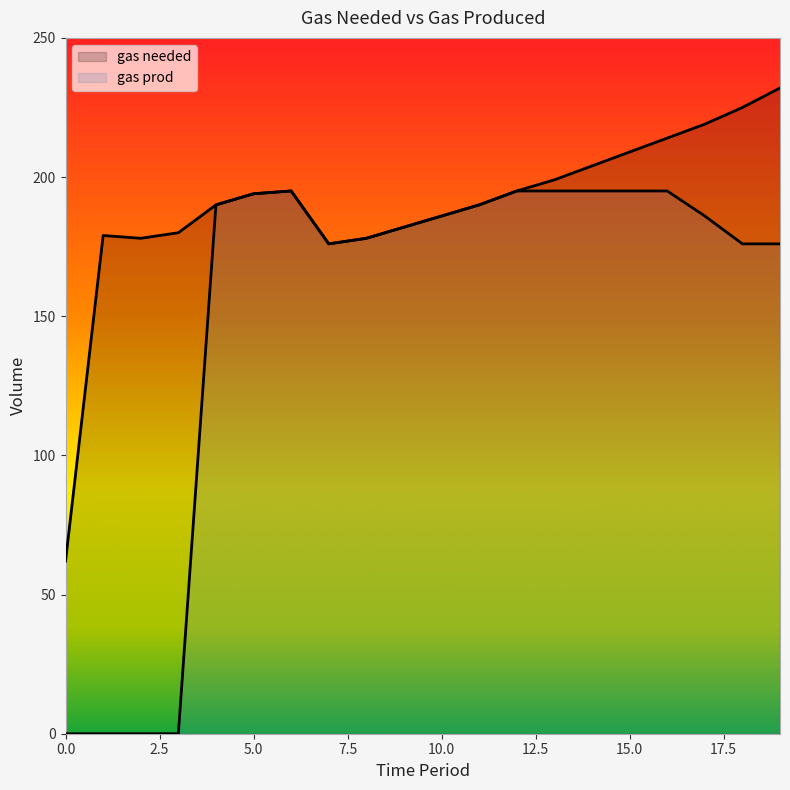

Which has a higher value, 14 or 5?

14